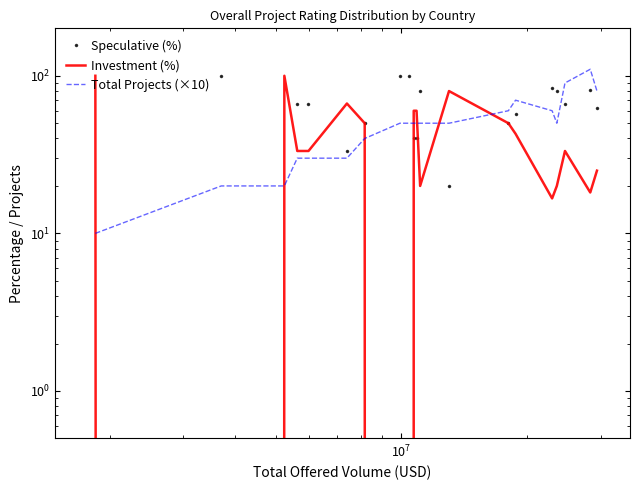

How many interior local peaks does the Investment (%) series have?

4